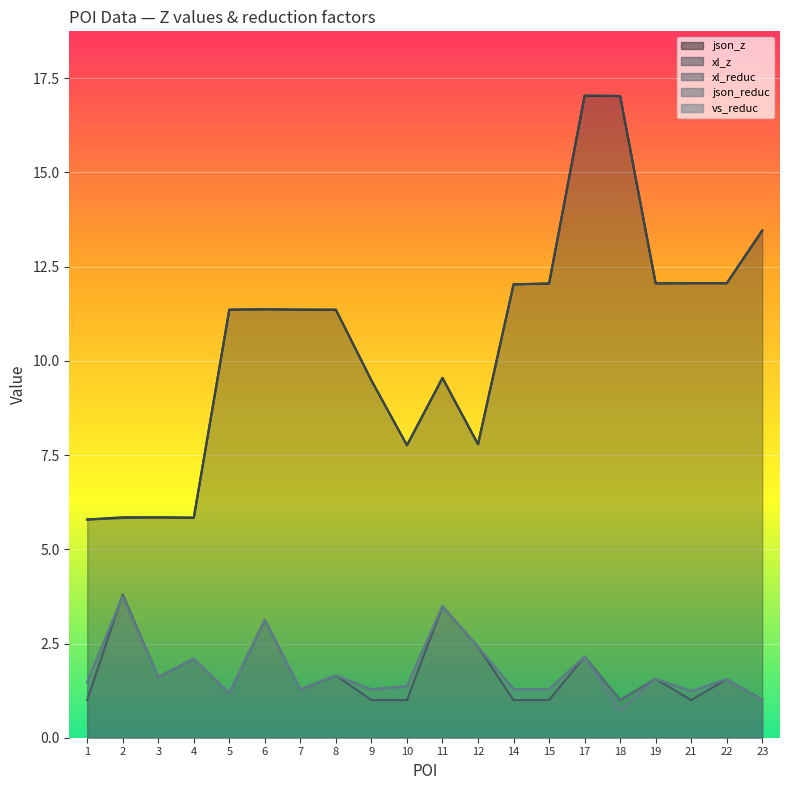

Which series changed the most between 14 and 15?

json_z